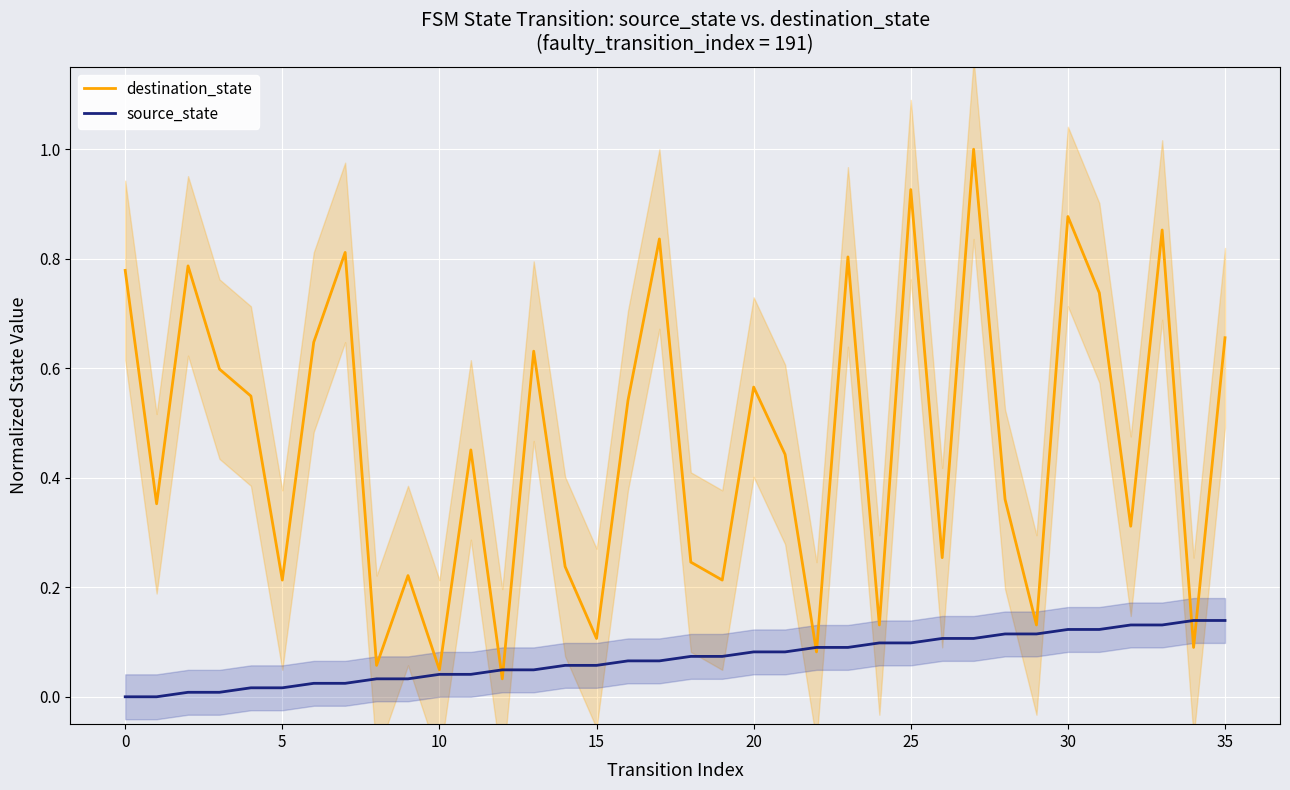

Count the number of categories in the chart.

36